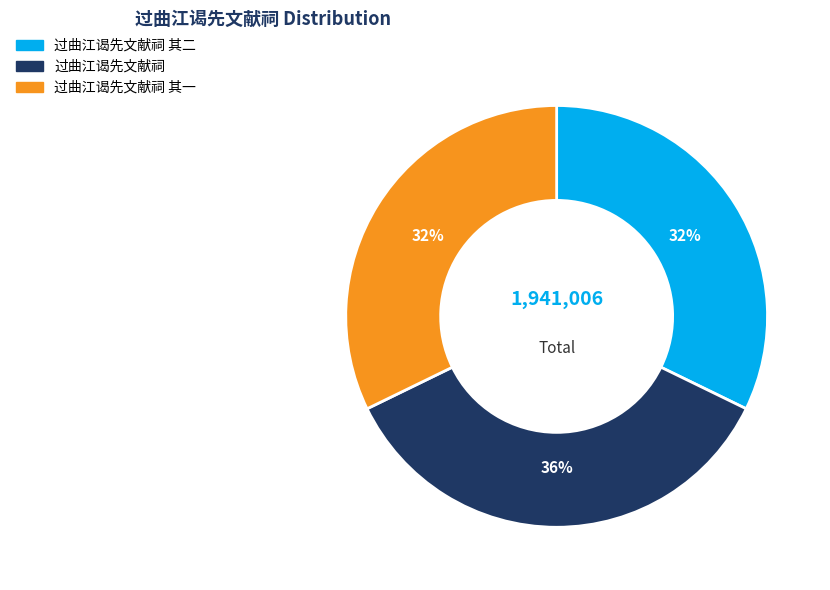

Does any single category account for the majority?

No